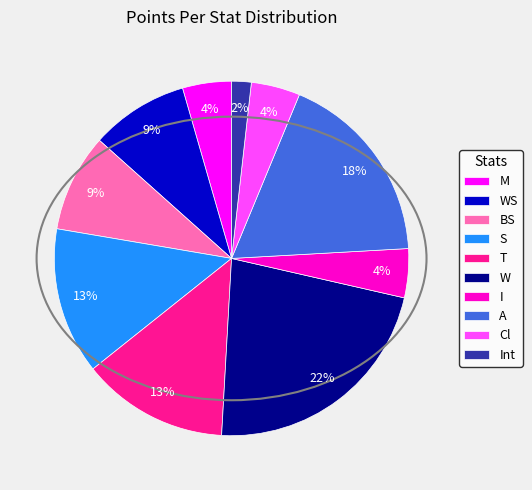

Does any single category account for the majority?

No